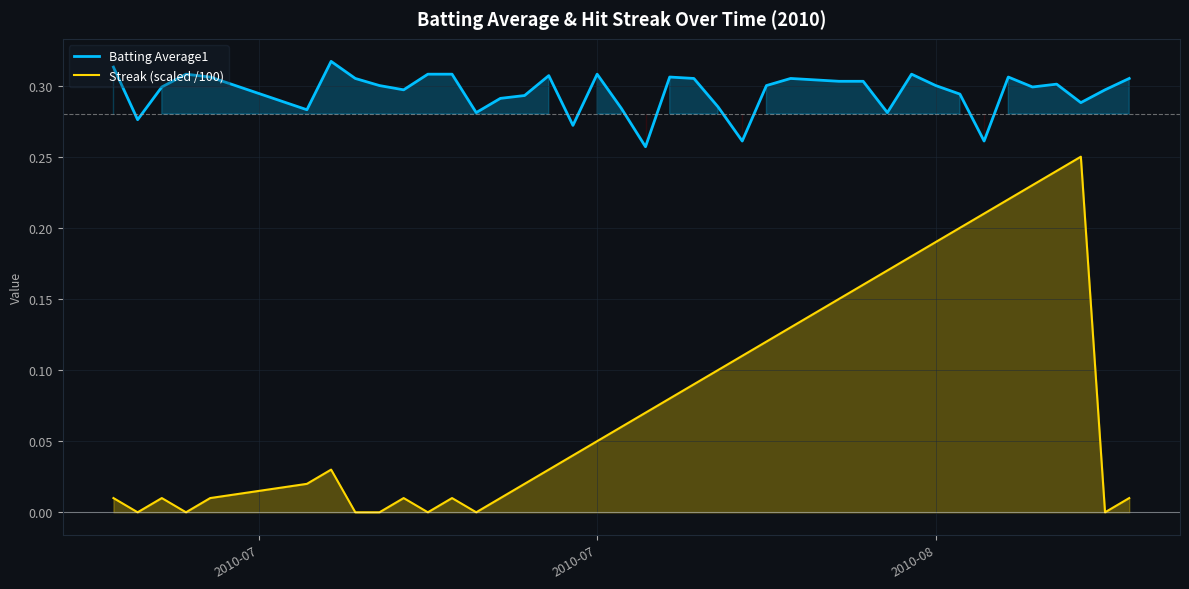

True or false: Streak (scaled /100) and Batting Average1 intersect in this chart.

False